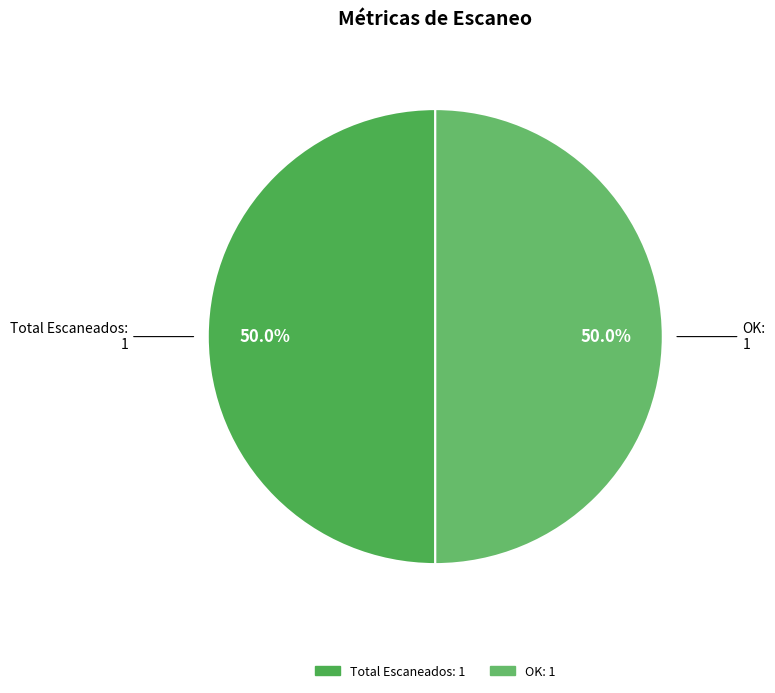

How many slices are in this pie chart?

2